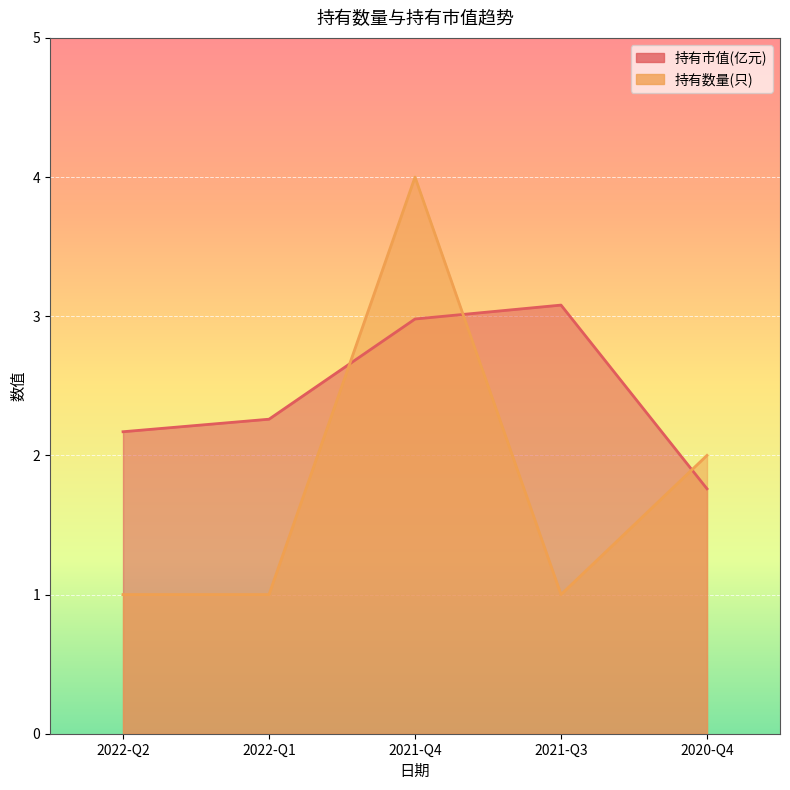

How many values in the 持有市值(亿元) series exceed 2?

4